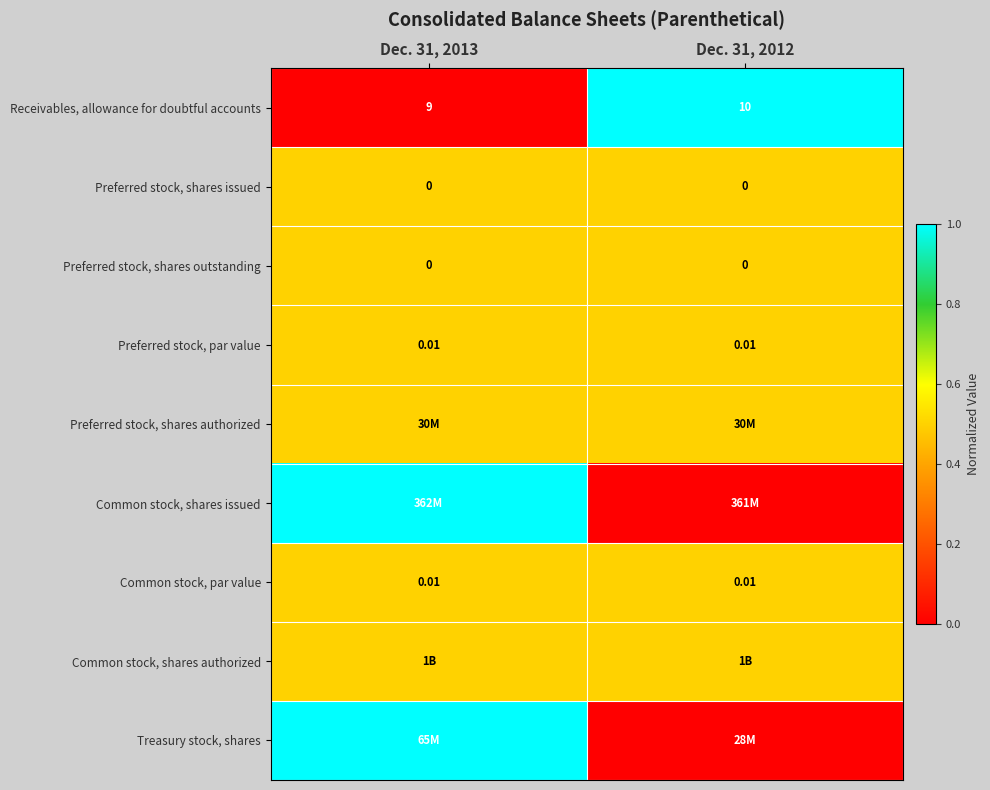

What is the spread (max minus min) of values at Dec. 31, 2013?

1.0